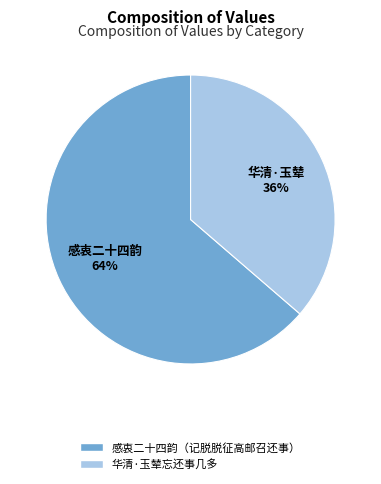

Is the sum of 感衷二十四韵（记脱脱征高邮召还事） and 华清·玉辇忘还事几多 greater than half?

Yes